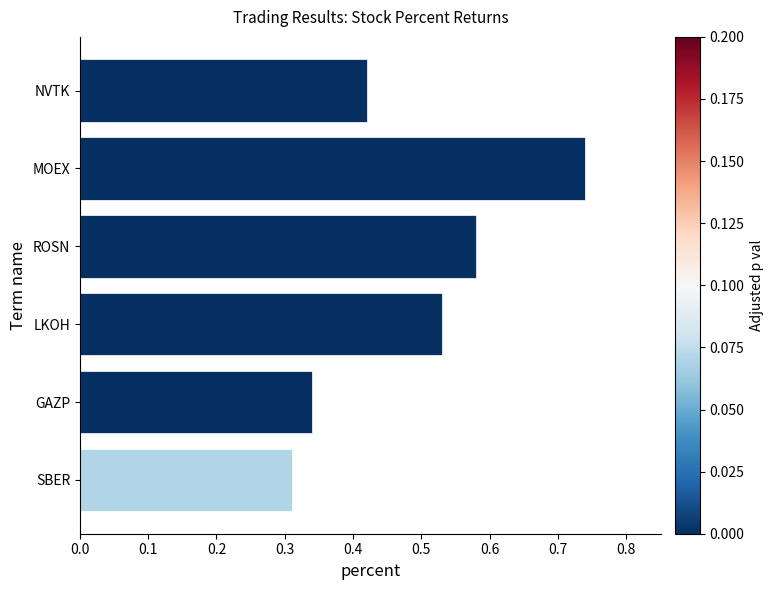

What is the sum of all values?

2.9